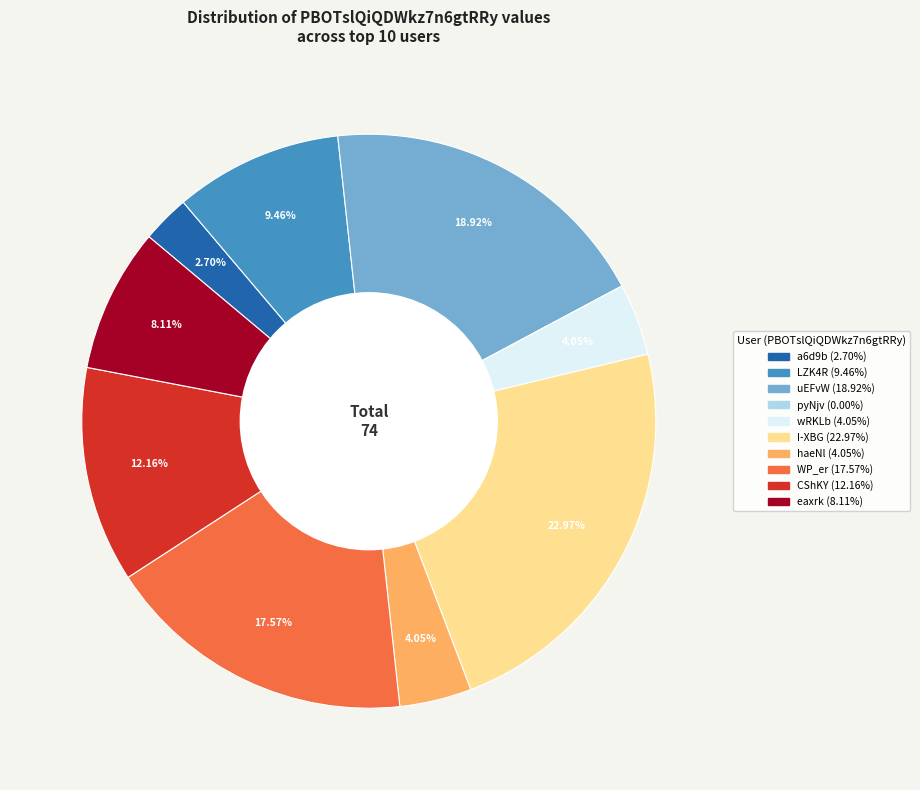

Is there a majority slice in this chart?

No